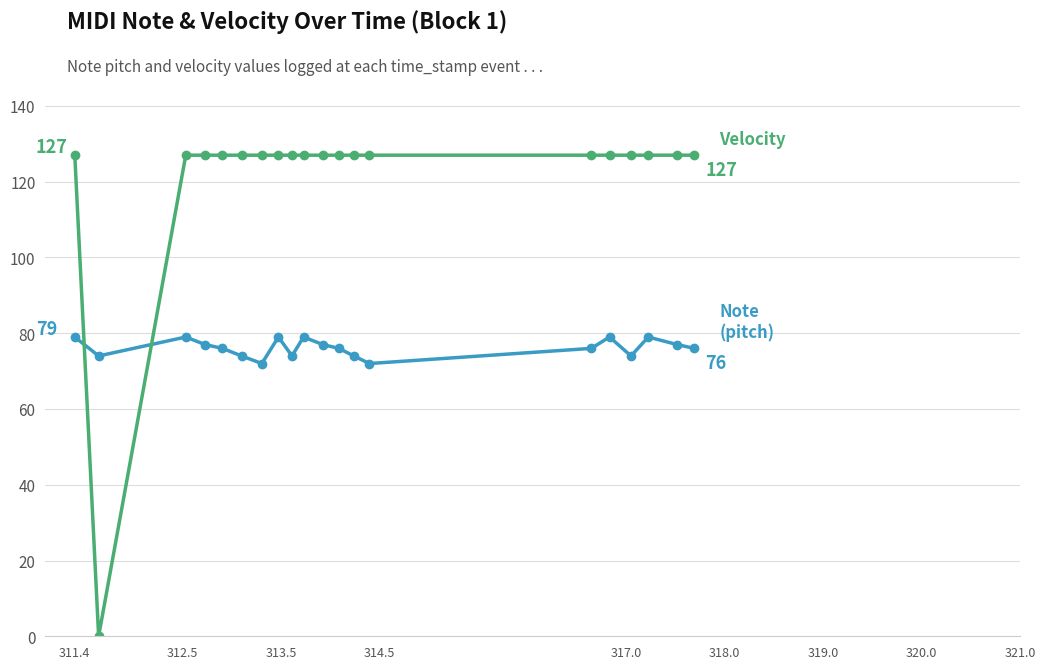

What is the maximum value shown in the chart?

127